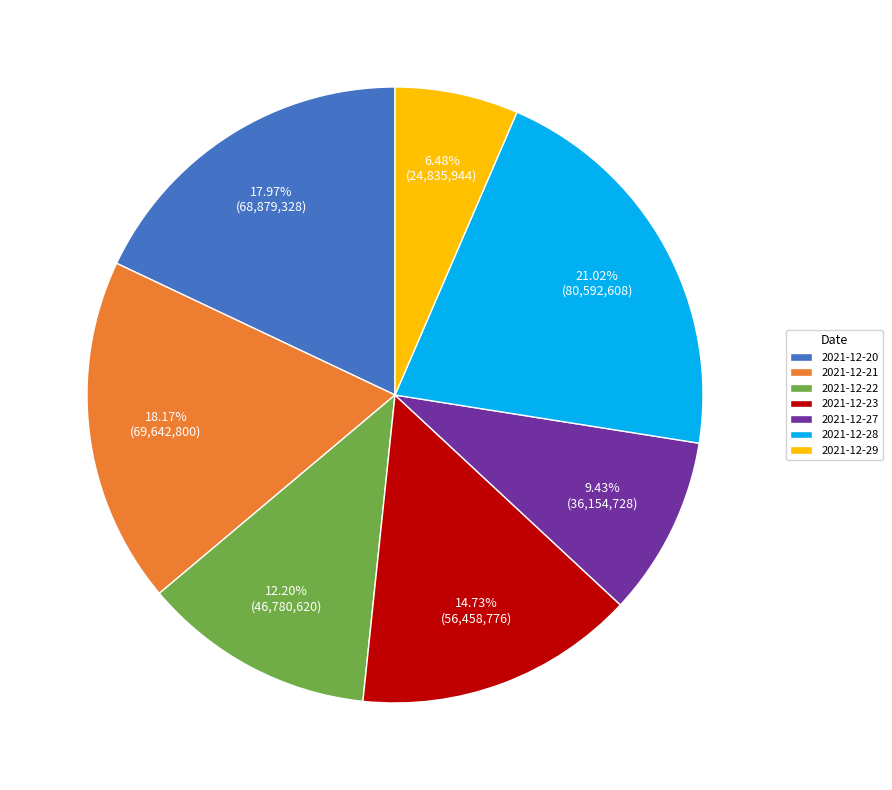

How much of the chart is everything except 2021-12-23?

85.3%